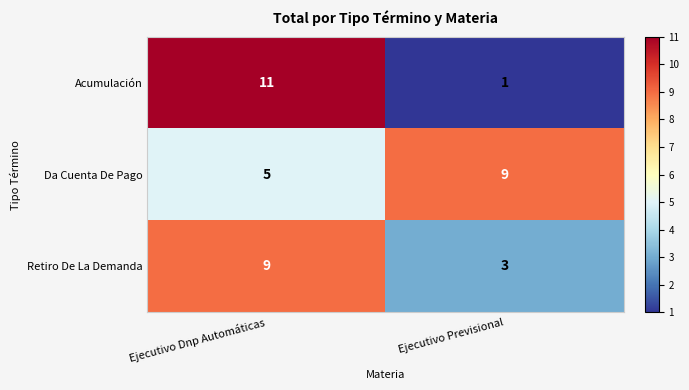

What is the difference between the maximum and minimum values in the Da Cuenta De Pago series?

4